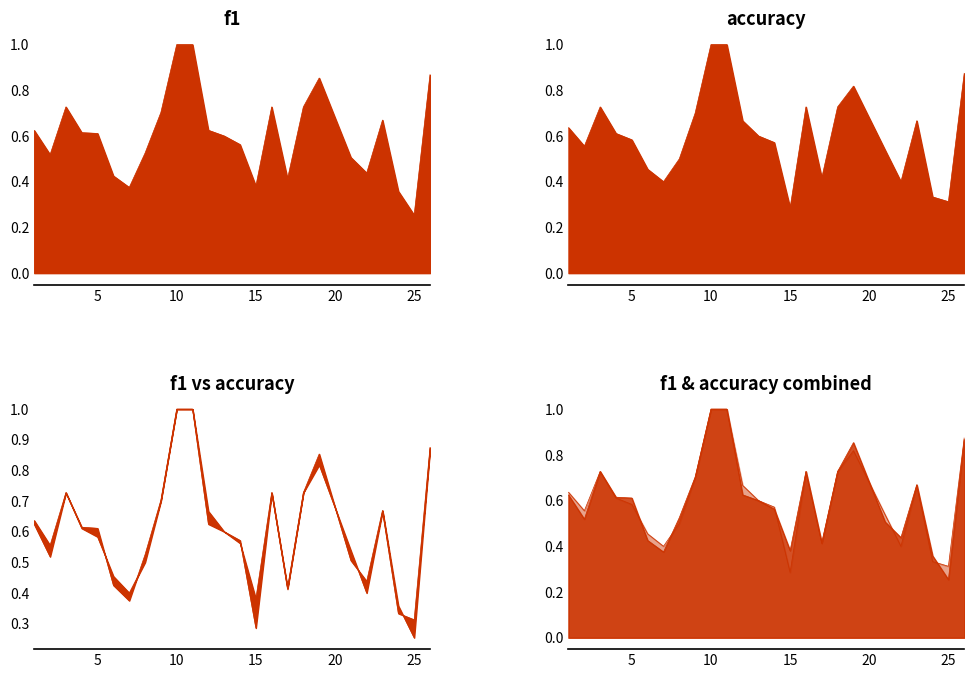

True or false: accuracy has more than 1 points higher than both neighbors.

True